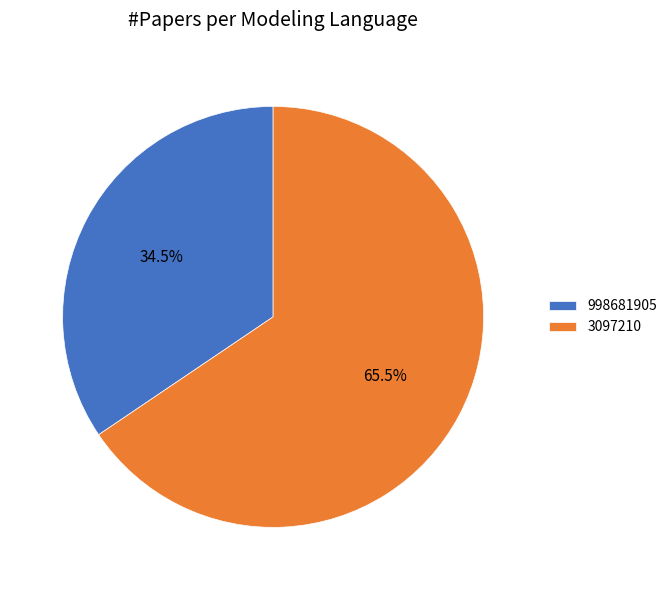

The 3097210 slice represents 57% of the pie. True or false?

False